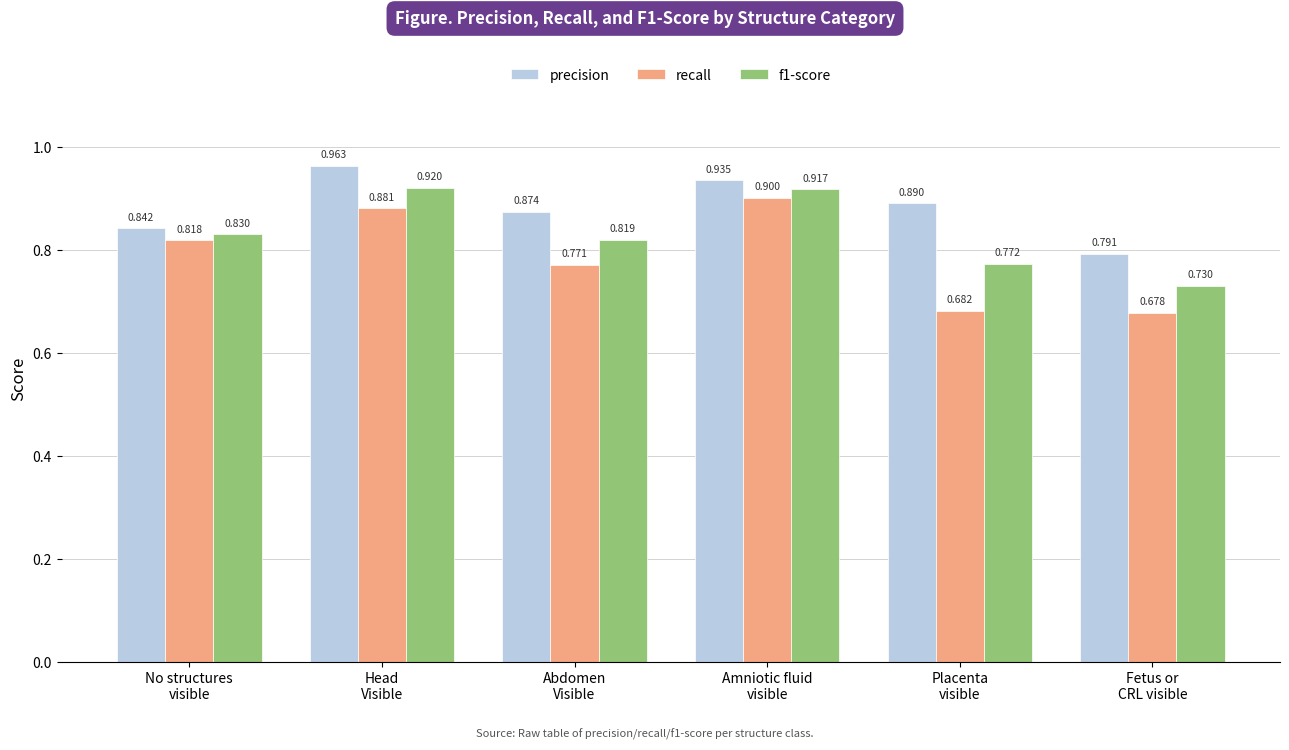

What is the label of the 4th bar from the left?

Amniotic fluid
visible